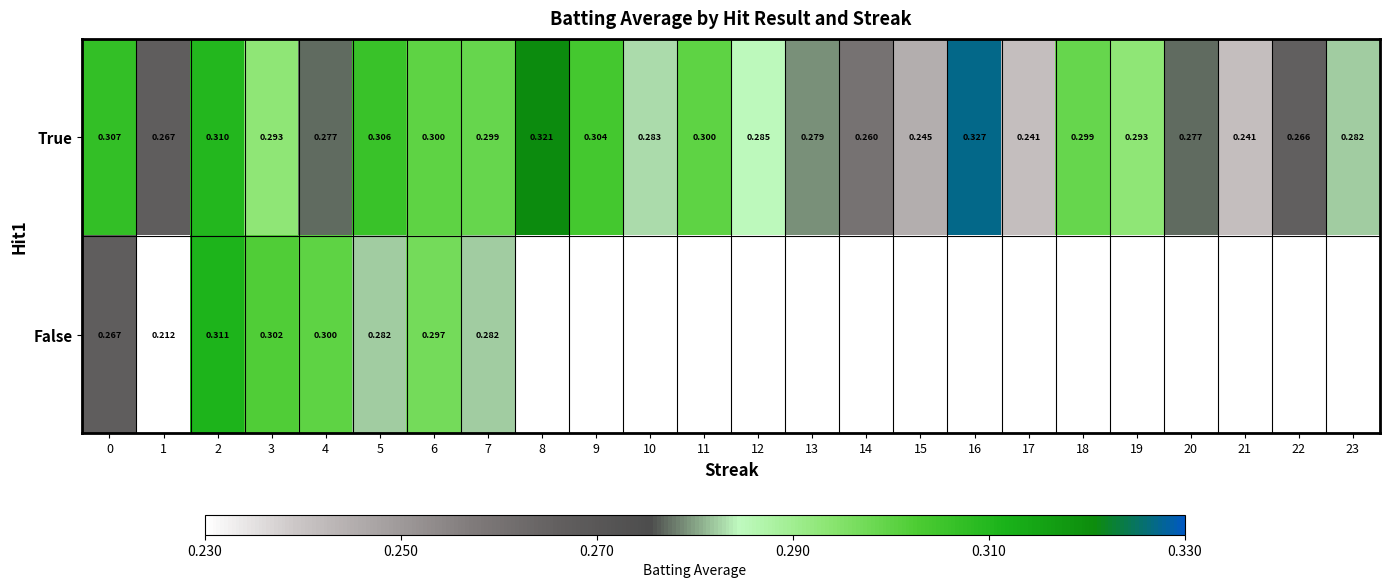

Between 4 and 6, which series saw the biggest shift?

True